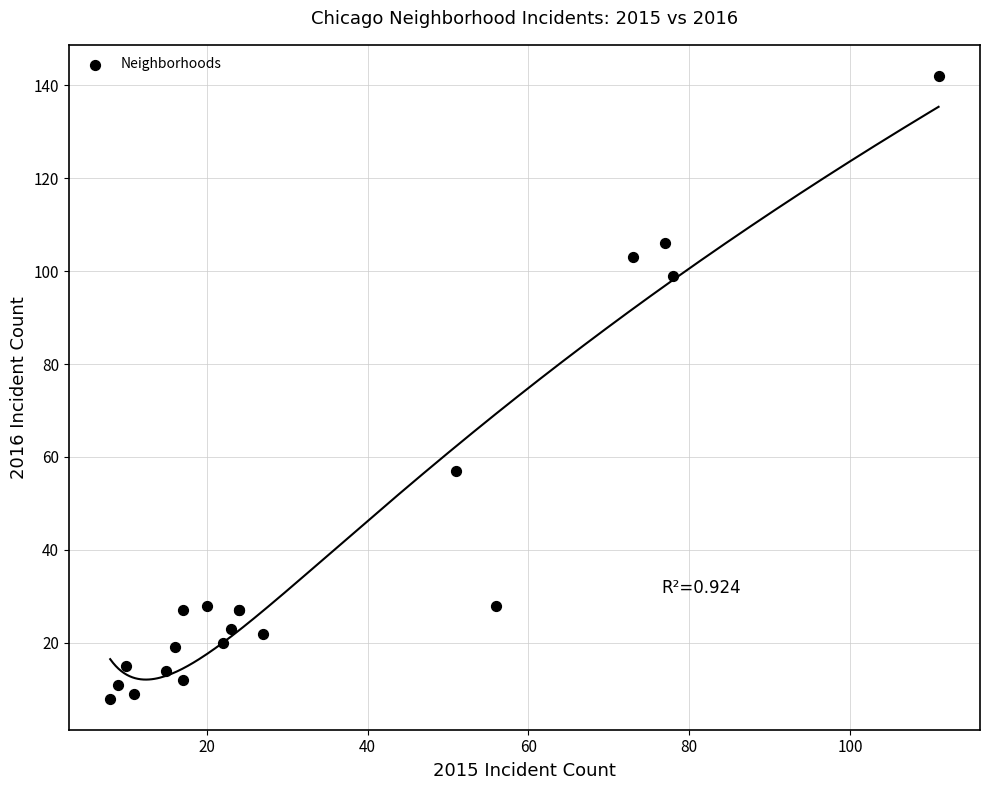

What Y value in the scatter plot is closest to 75?

57